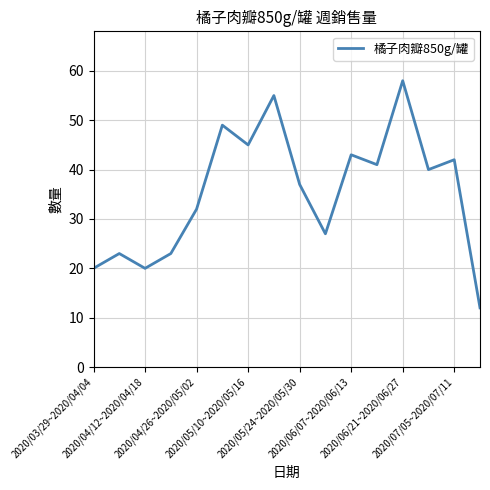

Does the chart have visible grid lines?

Yes